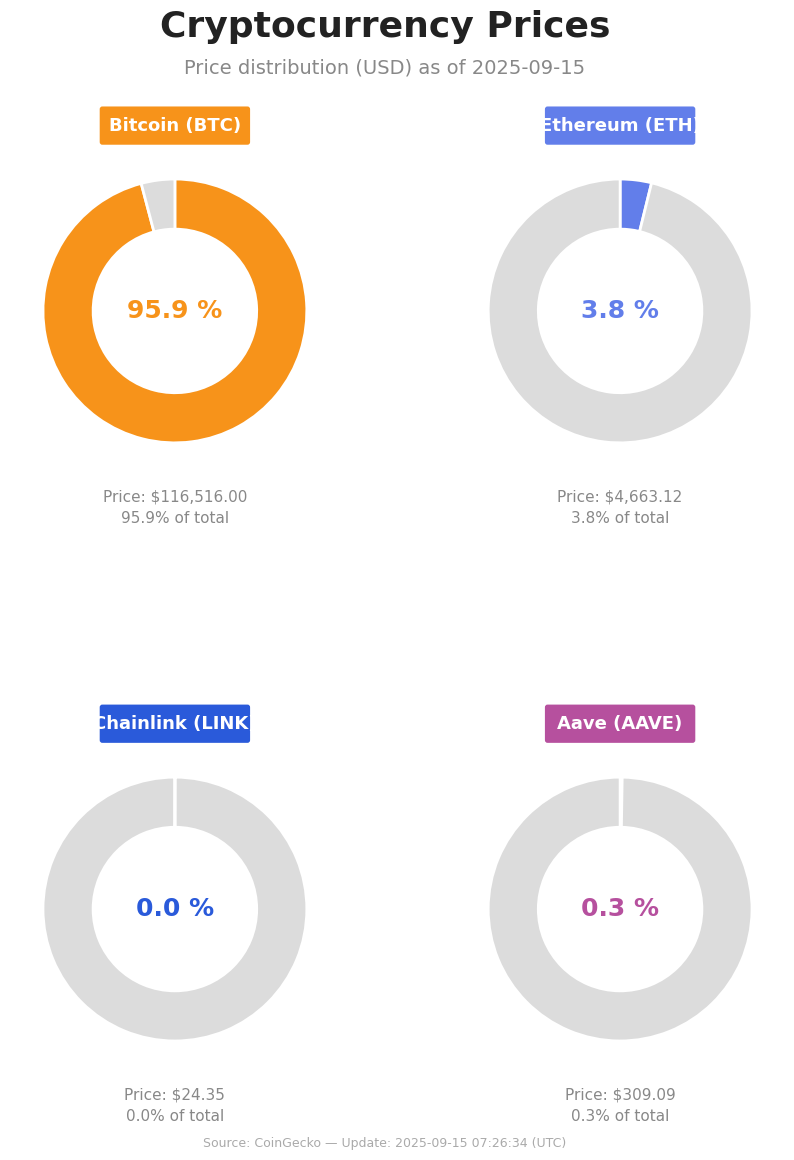

How many segments does this pie chart have?

4